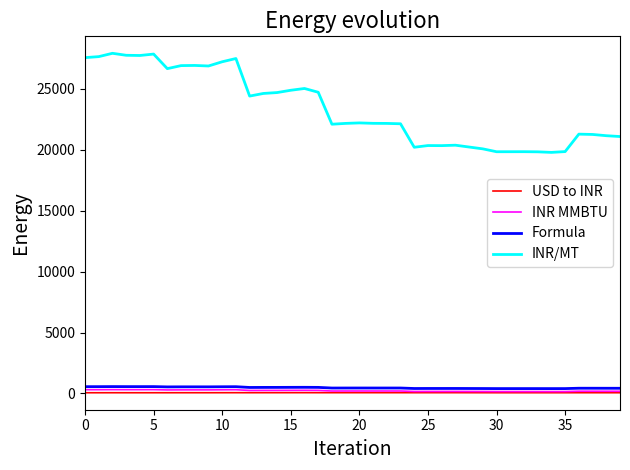

Which series has the largest total across all categories?

INR/MT